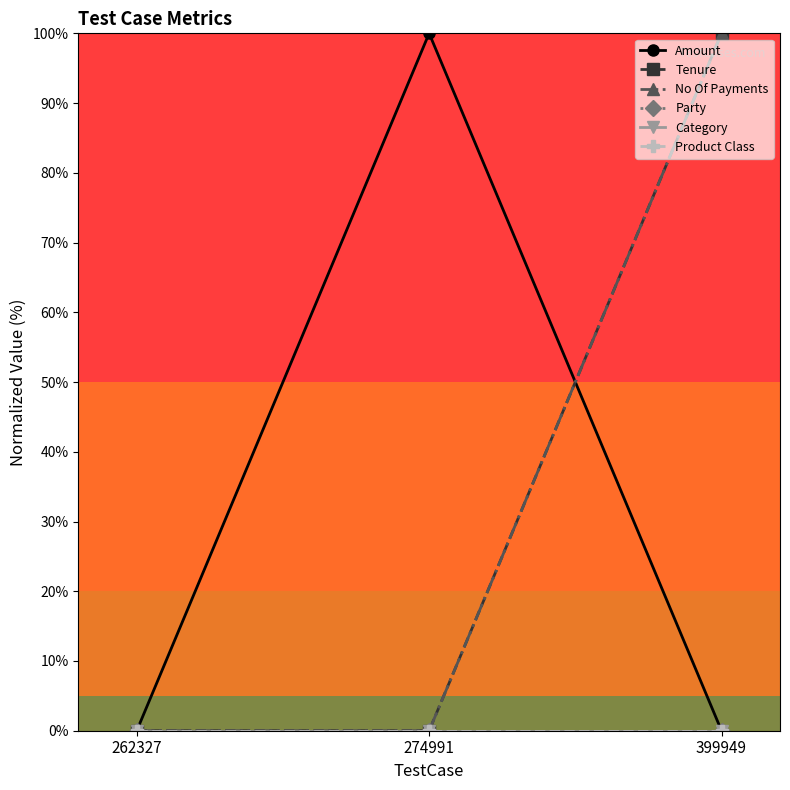

What is the total value across all series at 399949?

200